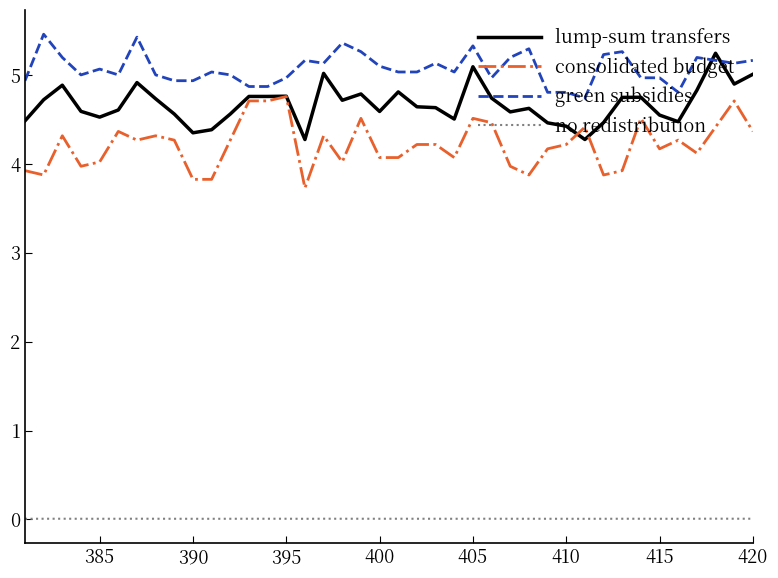

Which series has the largest total across all categories?

green subsidies